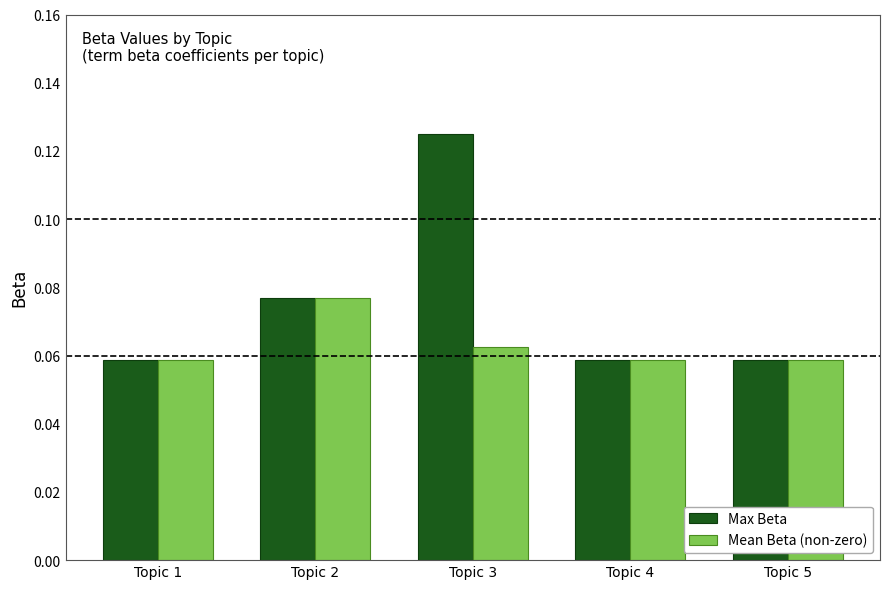

How many Mean Beta (non-zero) values are between 0 and 1?

5